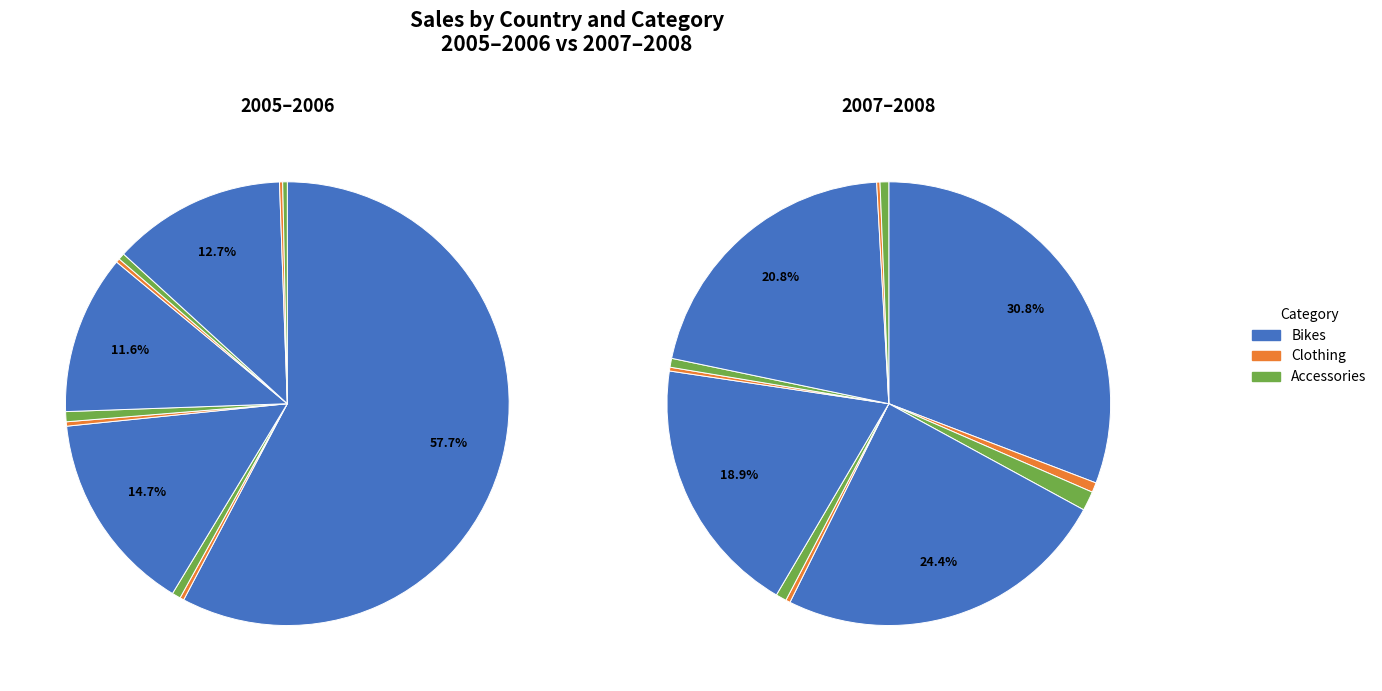

Which category has the biggest portion of the pie?

Australia Bikes